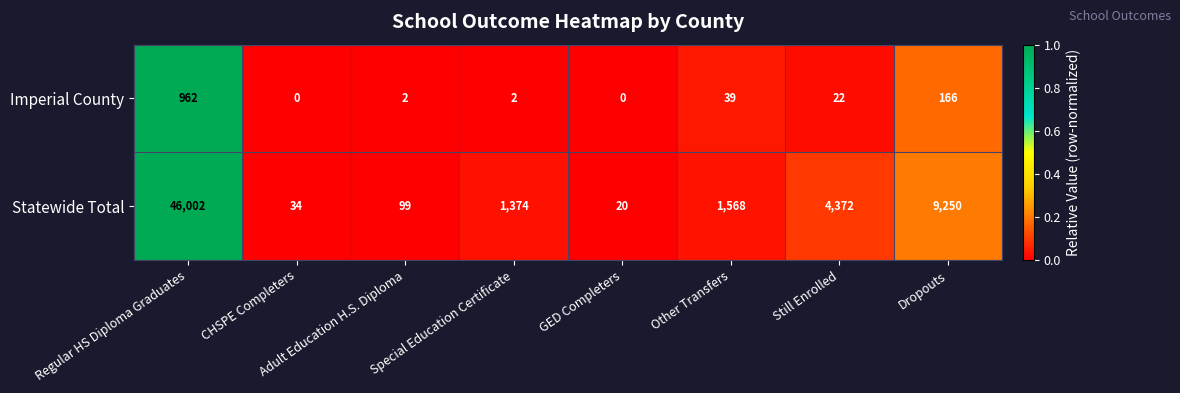

What is the difference between the maximum and minimum values in the Statewide Total series?

45982